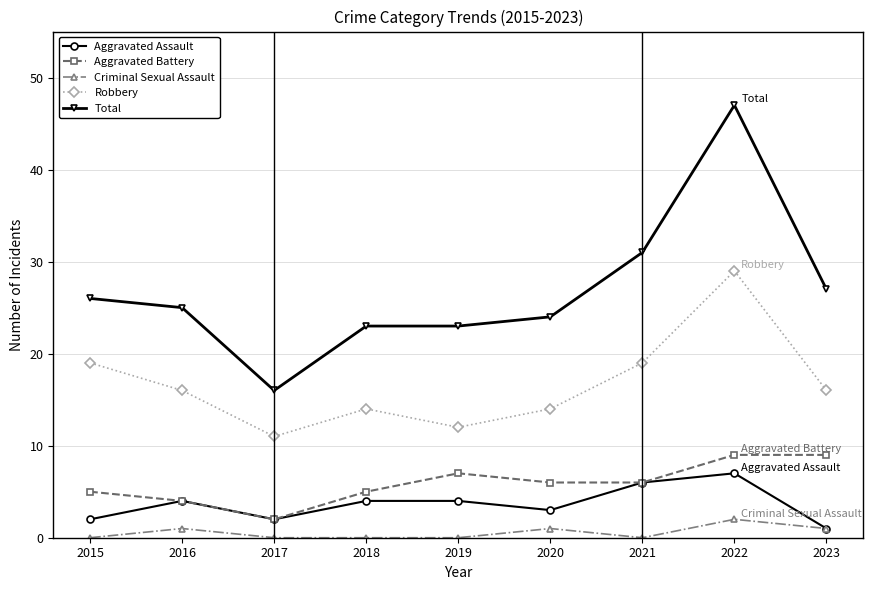

At 2019, list the series in order from largest to smallest.

Total, Robbery, Aggravated Battery, Aggravated Assault, Criminal Sexual Assault